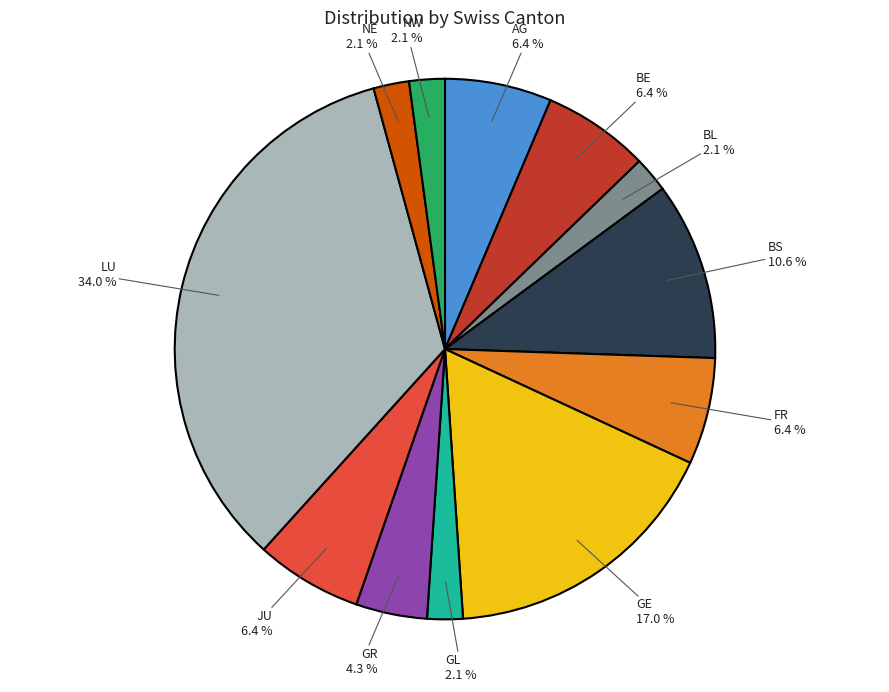

Combined, what portion of the pie is FR and AG?

12.8%